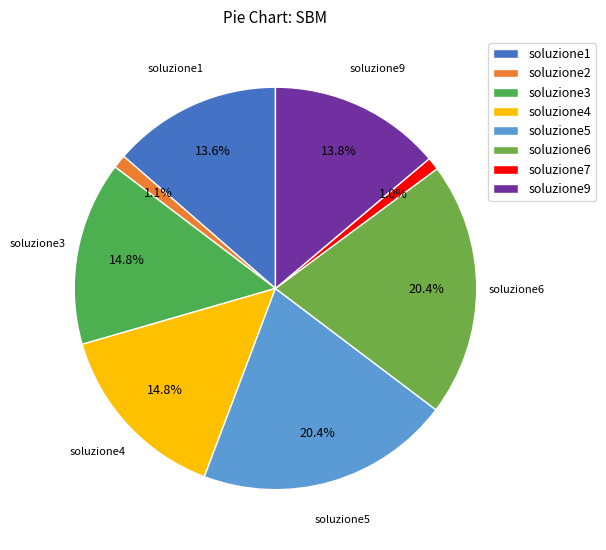

To the nearest percent, what percentage of the pie is soluzione3?

15%